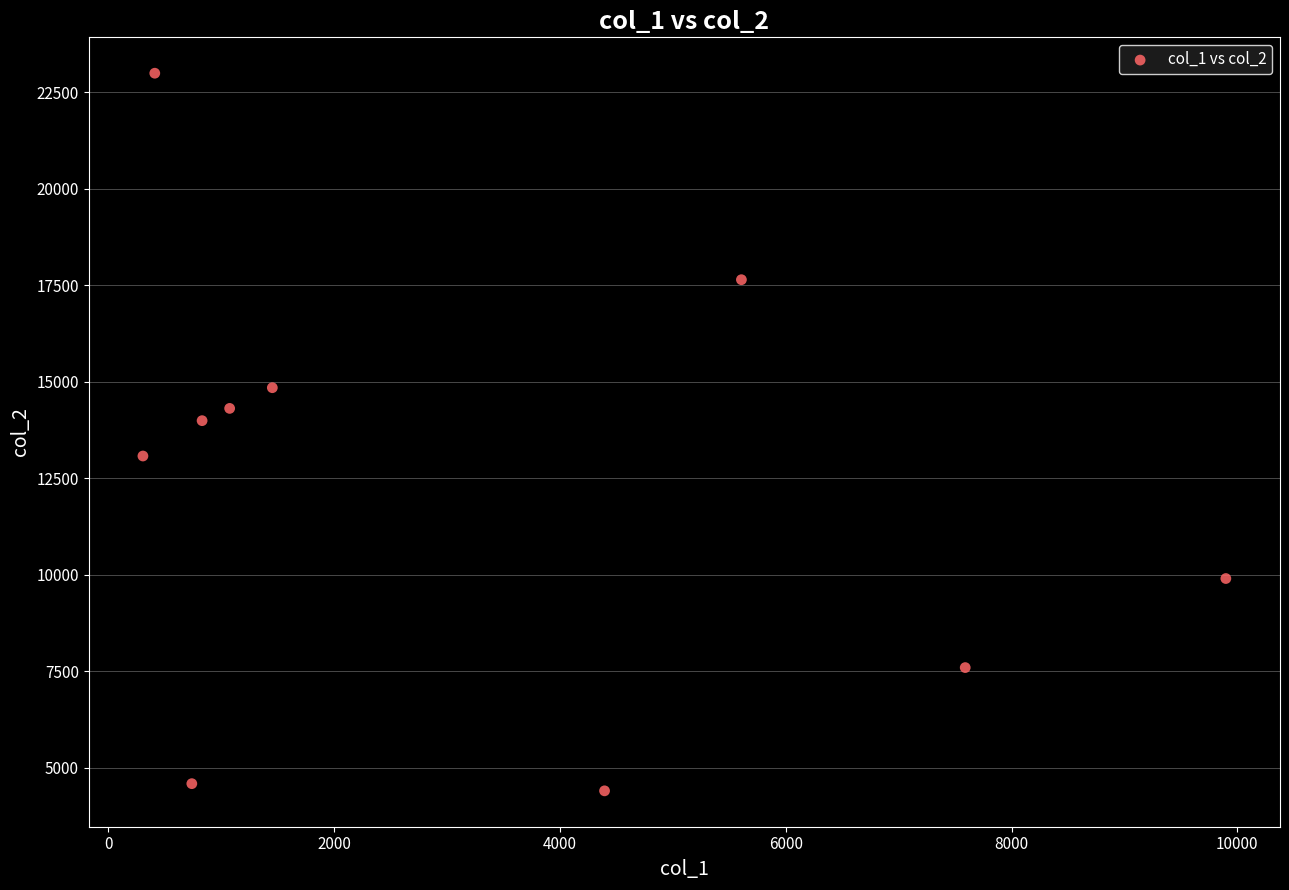

What is the range of X values (max minus min)?

9590